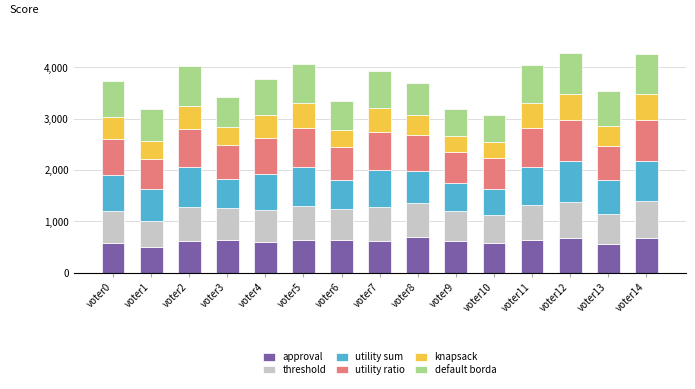

True or false: approval has a value of 493 at voter1.

True